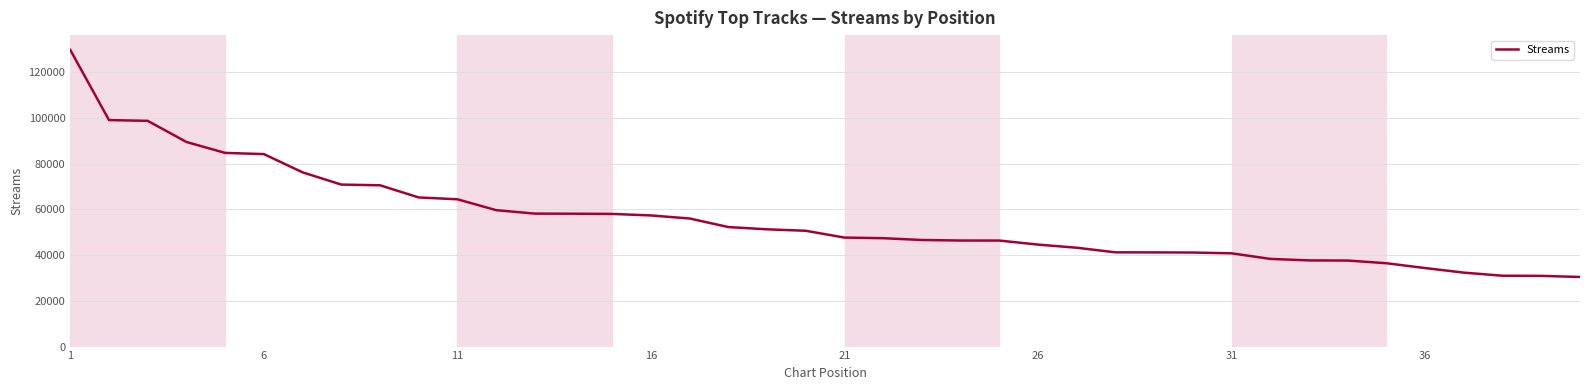

What is the greatest value displayed?

129725